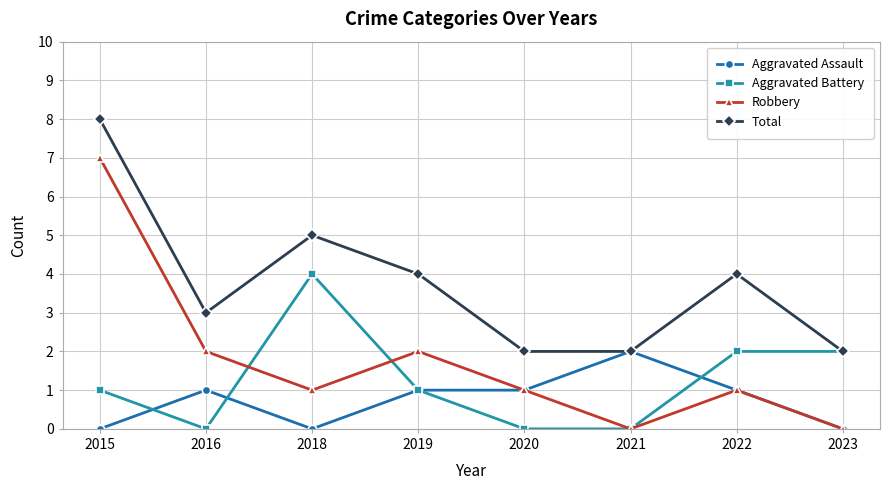

What is the spread (max minus min) of values at 2021?

2